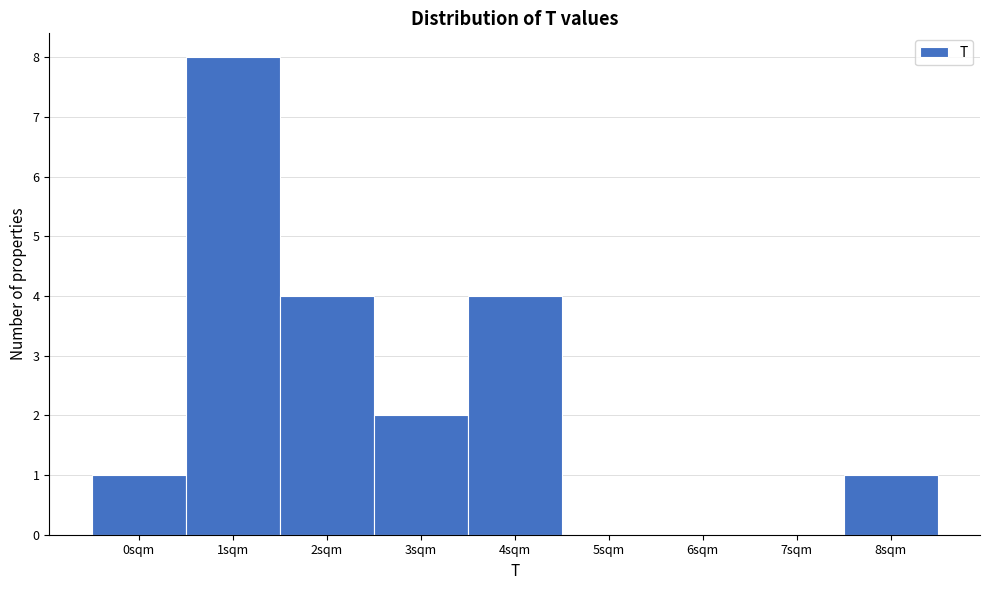

Reading left to right, list every bar in this chart as the range it spans on the x-axis followed by its height. The values are not printed on the chart, so give them approximately, as read against the axis.

-0.5 to 0.5: 1
0.5 to 1.5: 8
1.5 to 2.5: 4
2.5 to 3.5: 2
3.5 to 4.5: 4
4.5 to 5.5: 0
5.5 to 6.5: 0
6.5 to 7.5: 0
7.5 to 8.5: 1